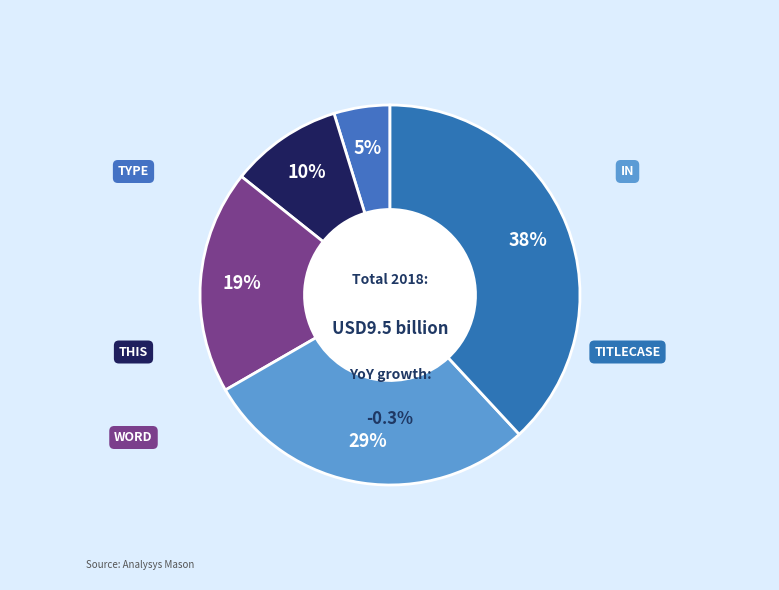

How many slices are in this pie chart?

5